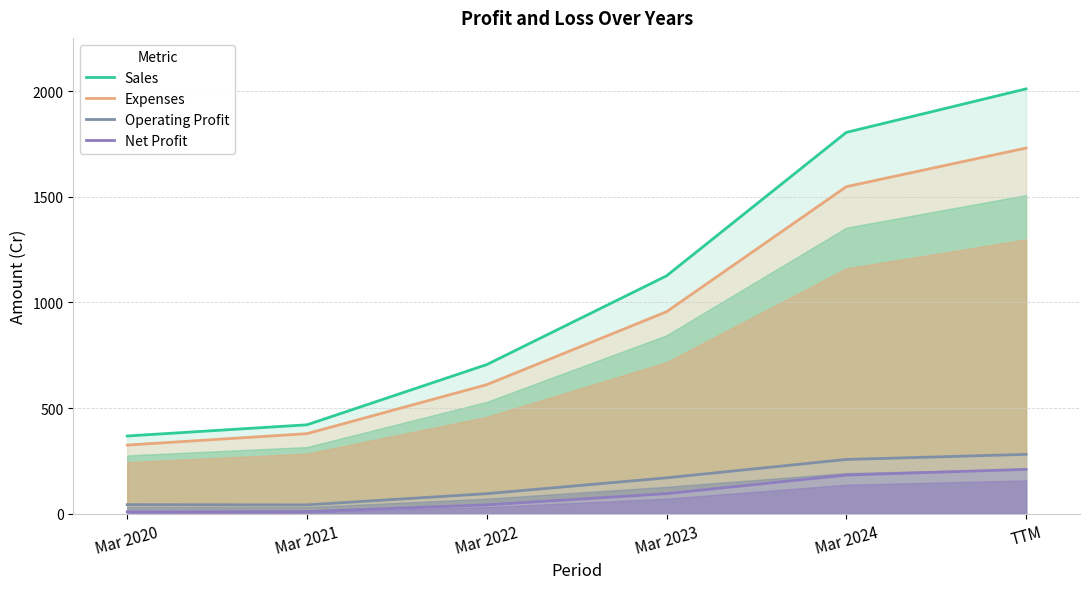

List the series in order of their peak value, highest first.

Sales, Expenses, Operating Profit, Net Profit